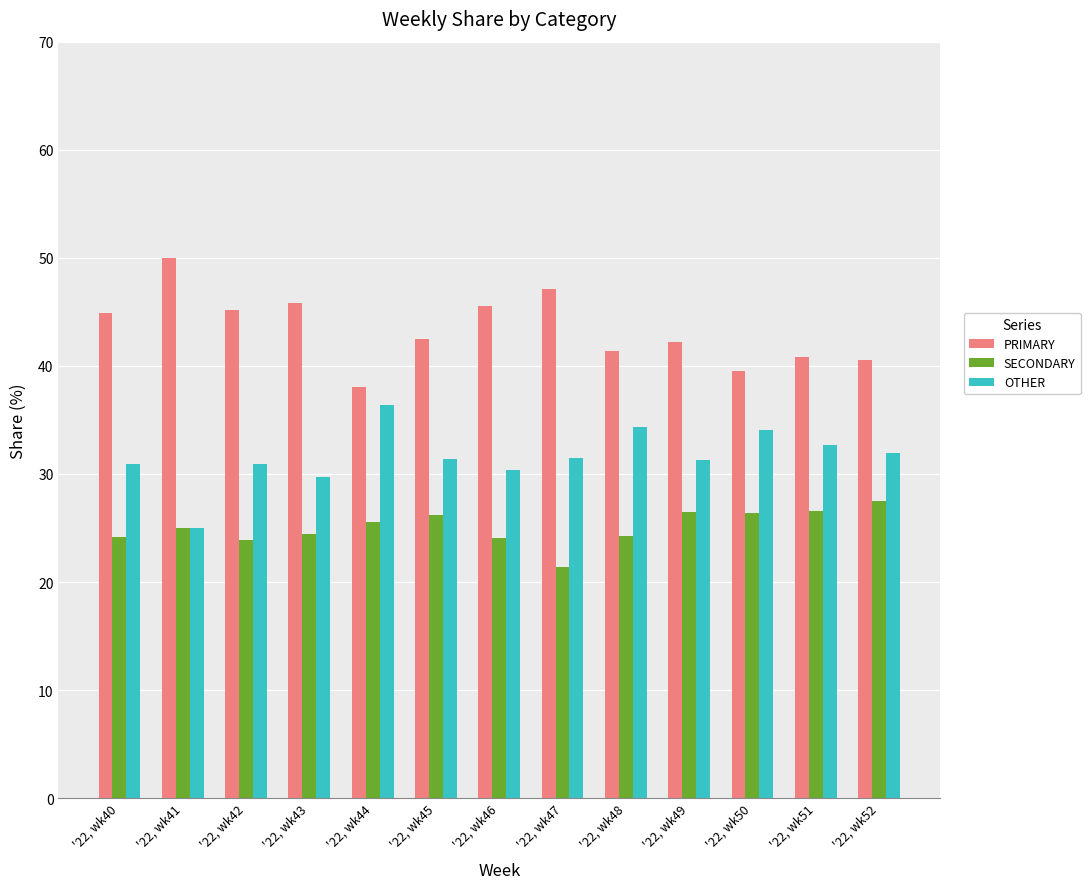

What are all the series names shown in the legend?

PRIMARY, SECONDARY, OTHER